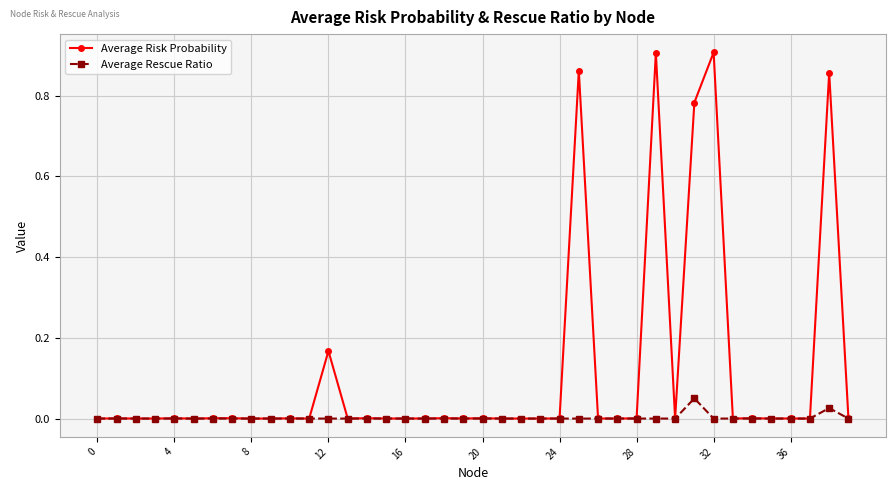

Which series has the widest spread of values?

Average Risk Probability